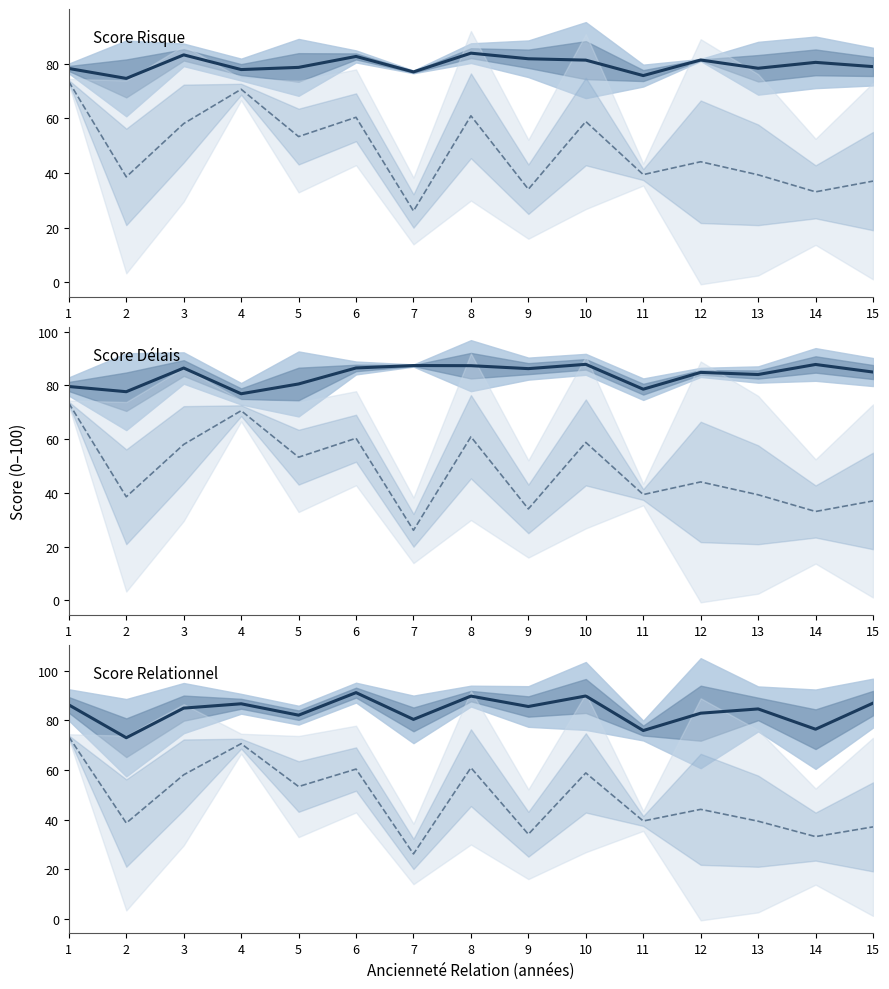

What is the total value across all series at 2?

263.8